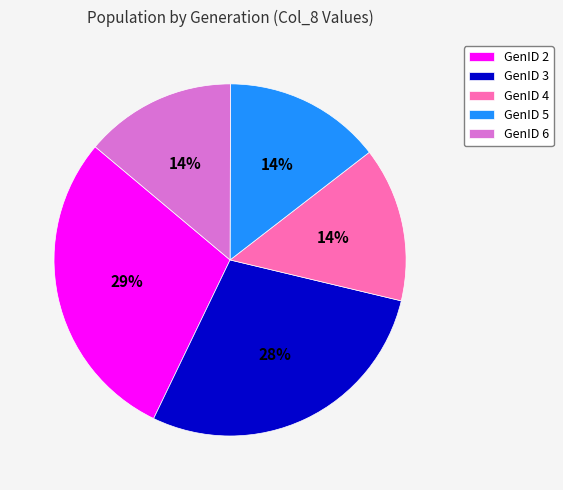

What is the largest slice in the pie chart?

GenID 2